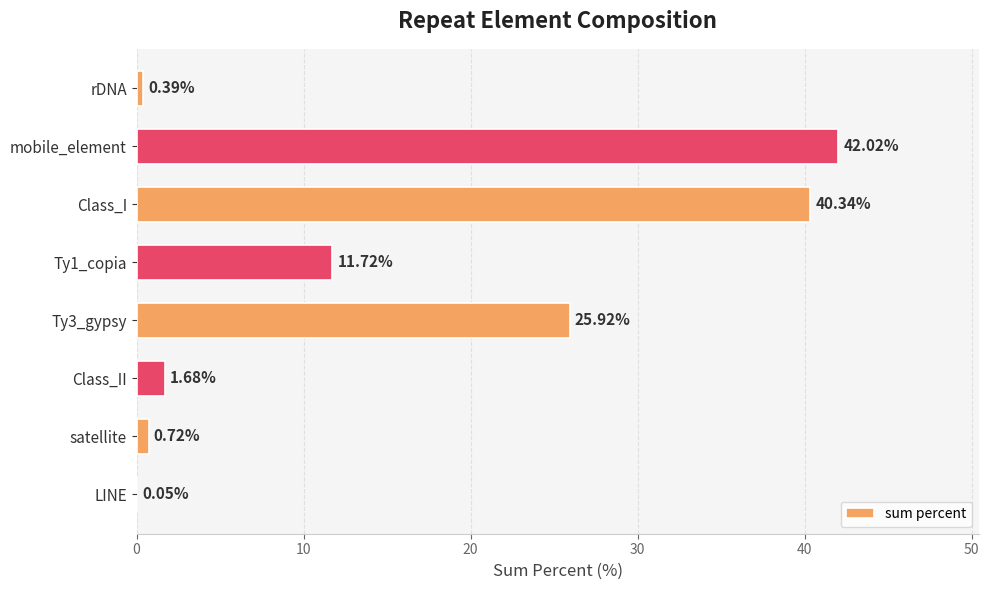

What is the change in value from Ty3_gypsy to LINE?

-25.9